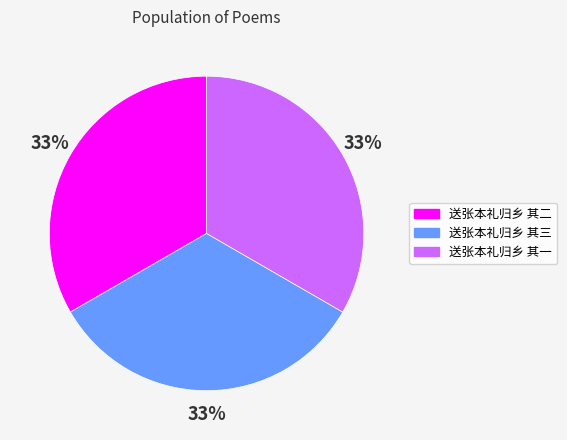

To the nearest percent, what percentage of the pie is 送张本礼归乡 其三?

33%